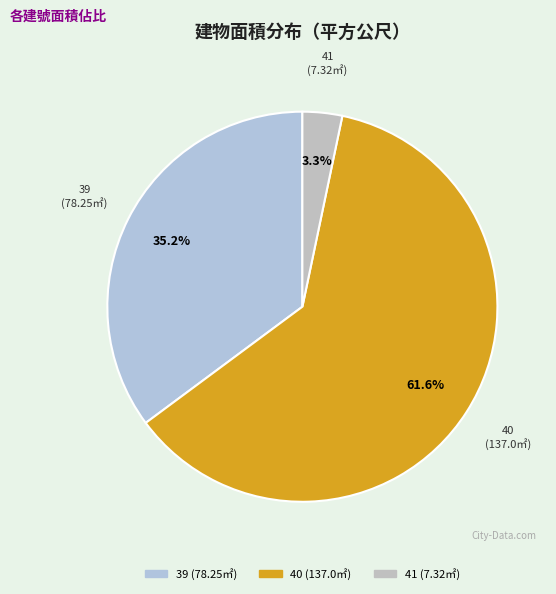

To the nearest percent, what percentage of the pie is 41?

3%